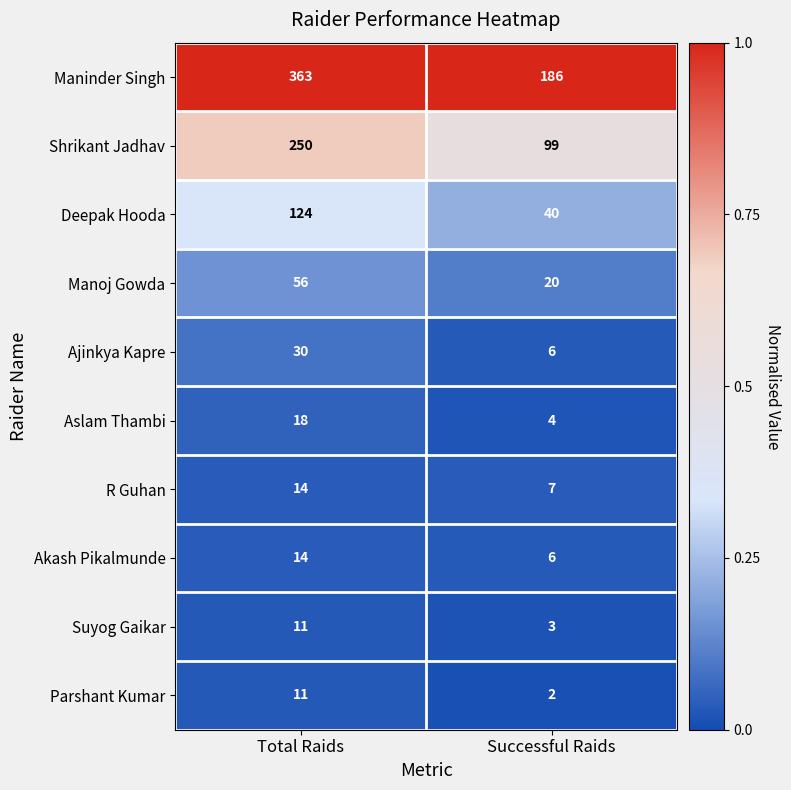

Reading left to right, extract all data points from this chart.

Maninder Singh: Total Raids=363	Successful Raids=186
Shrikant Jadhav: Total Raids=250	Successful Raids=99
Deepak Hooda: Total Raids=124	Successful Raids=40
Manoj Gowda: Total Raids=56	Successful Raids=20
Ajinkya Kapre: Total Raids=30	Successful Raids=6
Aslam Thambi: Total Raids=18	Successful Raids=4
R Guhan: Total Raids=14	Successful Raids=7
Akash Pikalmunde: Total Raids=14	Successful Raids=6
Suyog Gaikar: Total Raids=11	Successful Raids=3
Parshant Kumar: Total Raids=11	Successful Raids=2